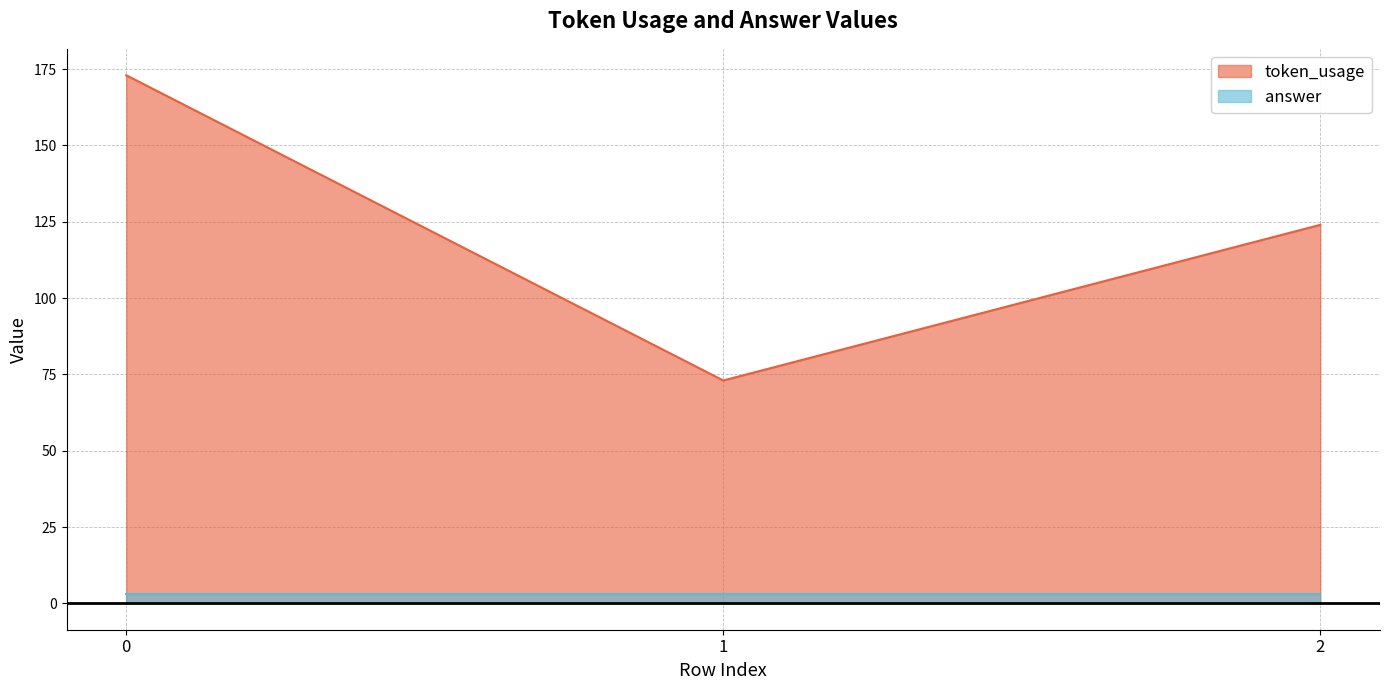

List the labels in order of value, largest first.

0, 2, 1